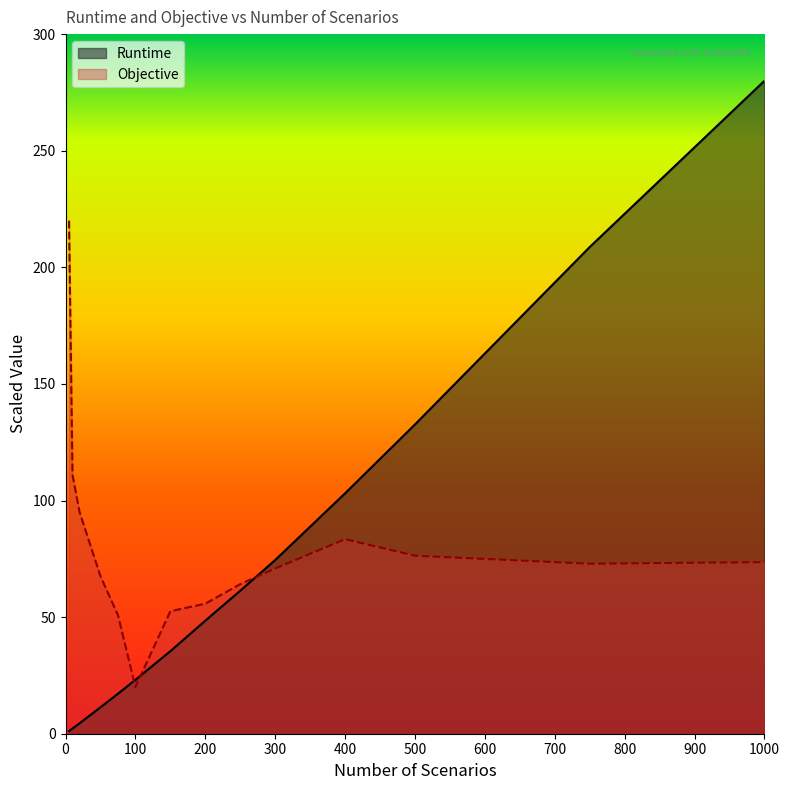

List the labels in order of Objective value, largest first.

5, 10, 20, 400, 500, 1000, 750, 300, 50, 250, 200, 150, 75, 100